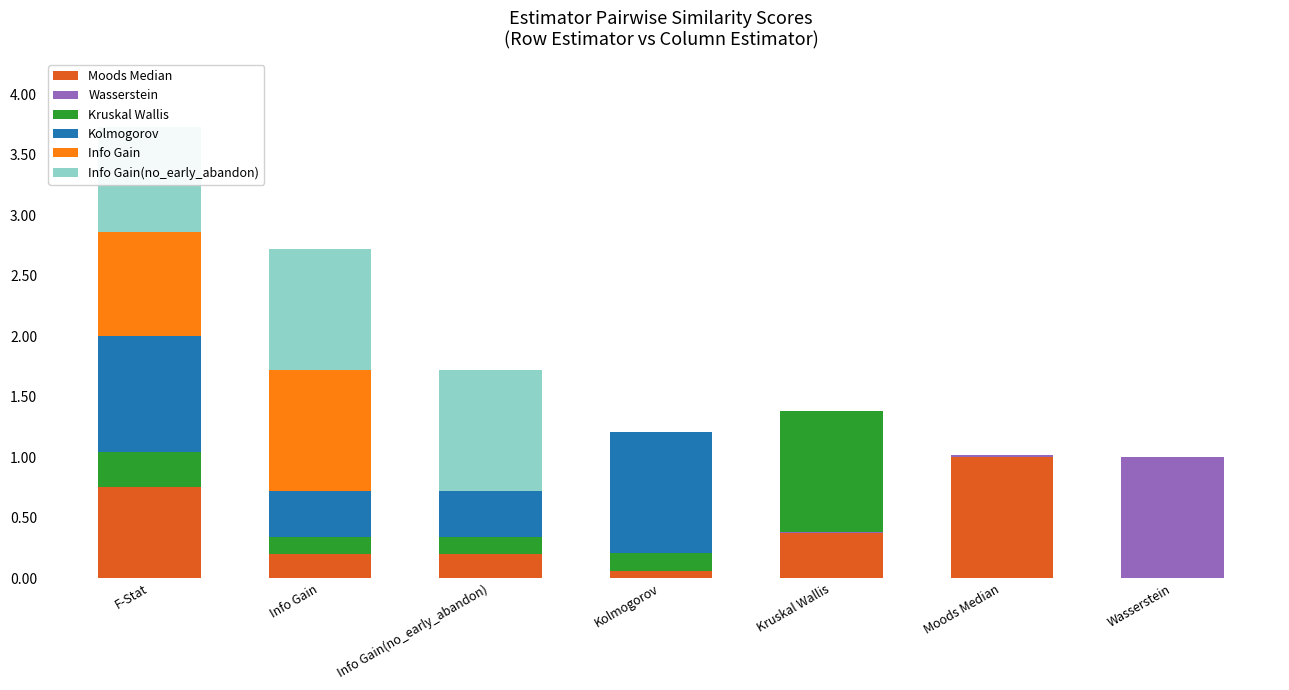

Which category has the highest value in the Moods Median series?

Moods Median